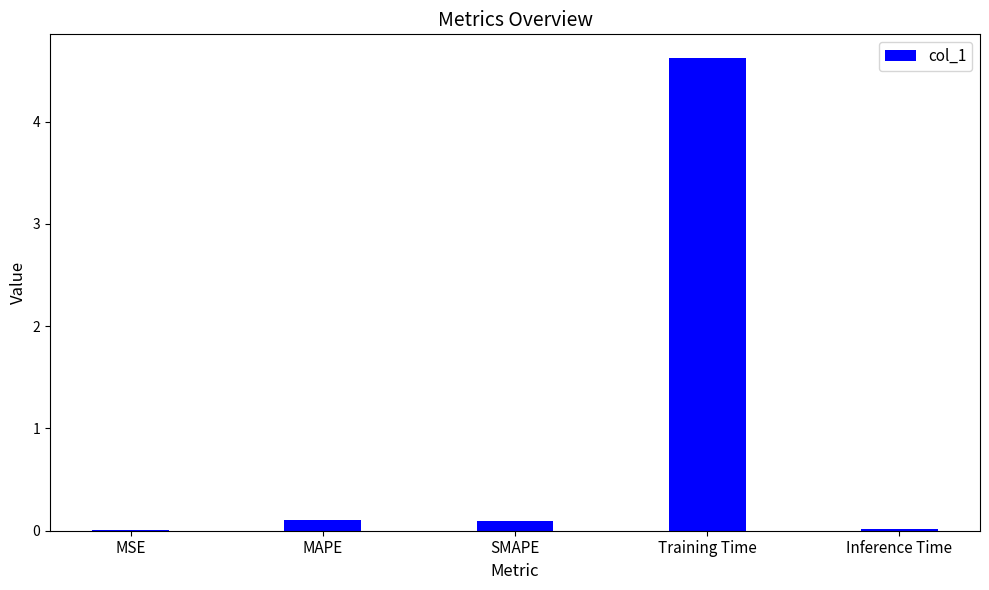

The value at MAPE is 0.1. True or false?

True